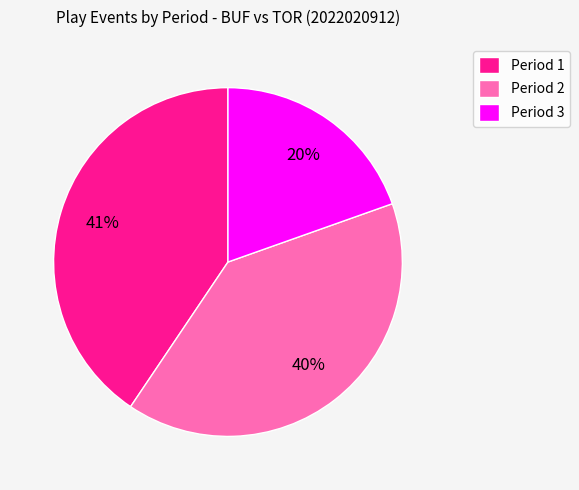

To the nearest percent, what is the combined percentage of Period 2 and Period 3?

59%